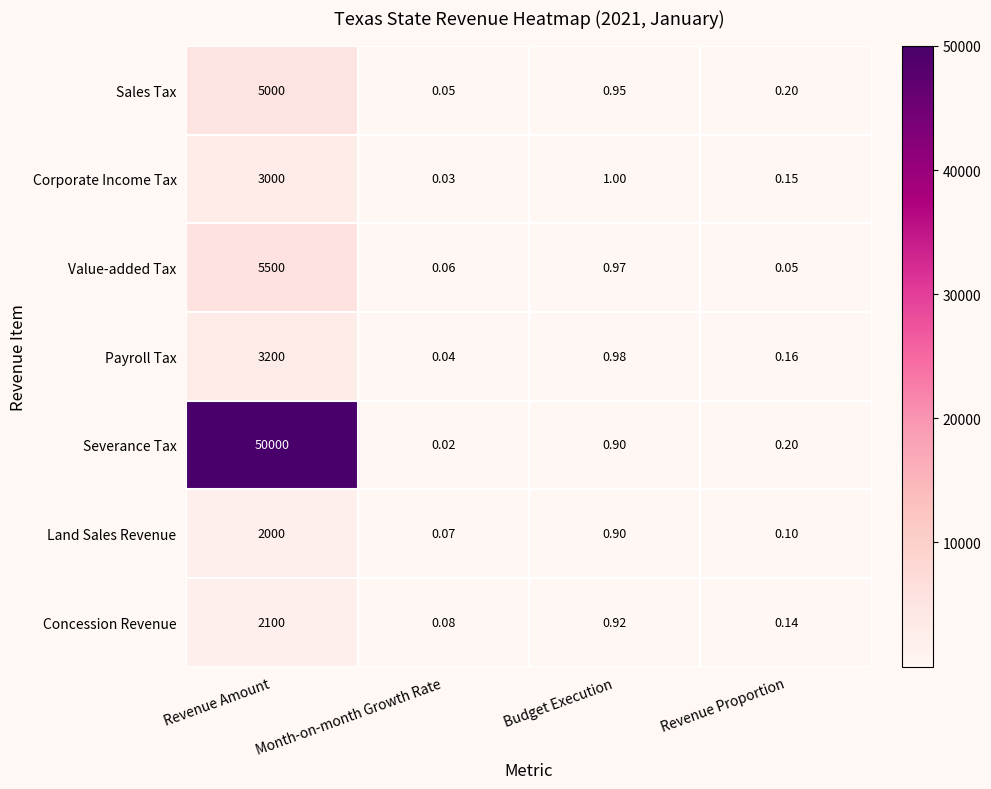

List the labels in order of Corporate Income Tax value, largest first.

Revenue Amount, Budget Execution, Revenue Proportion, Month-on-month Growth Rate